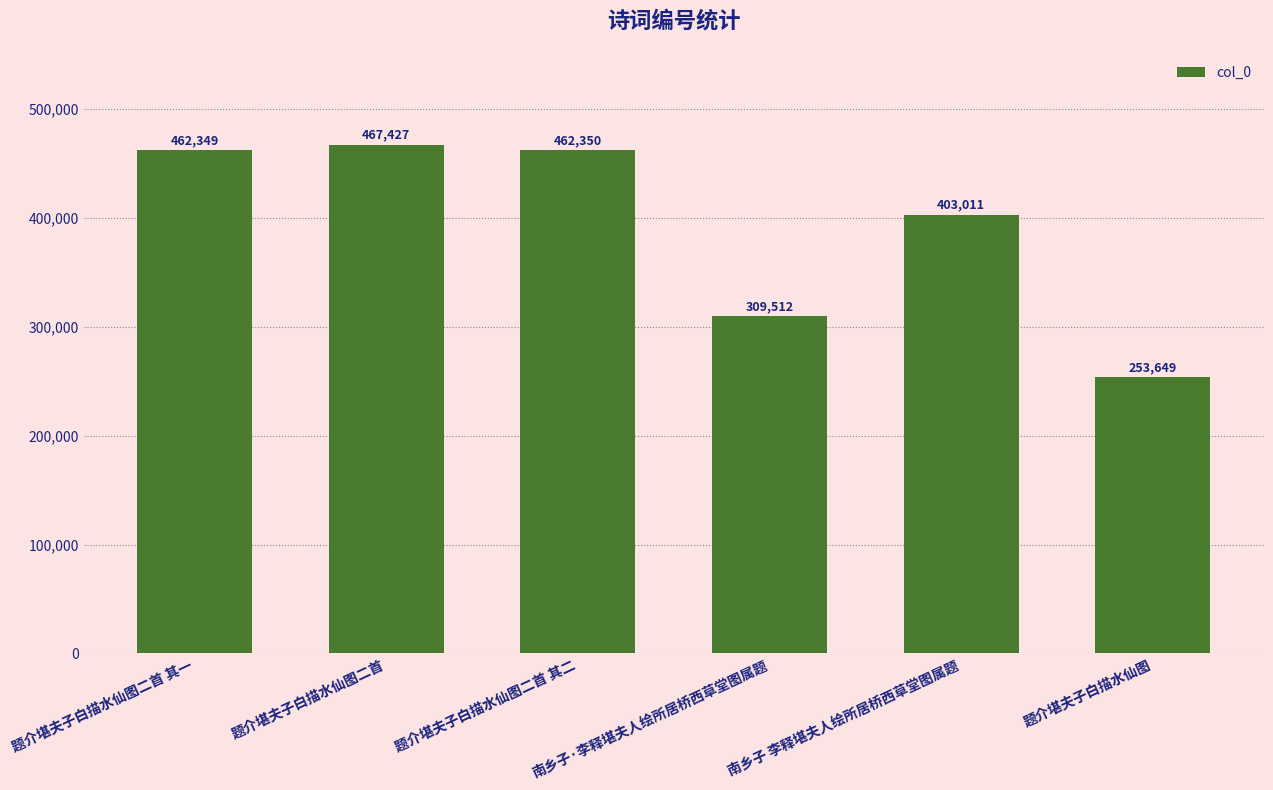

How many bars are there in total?

6